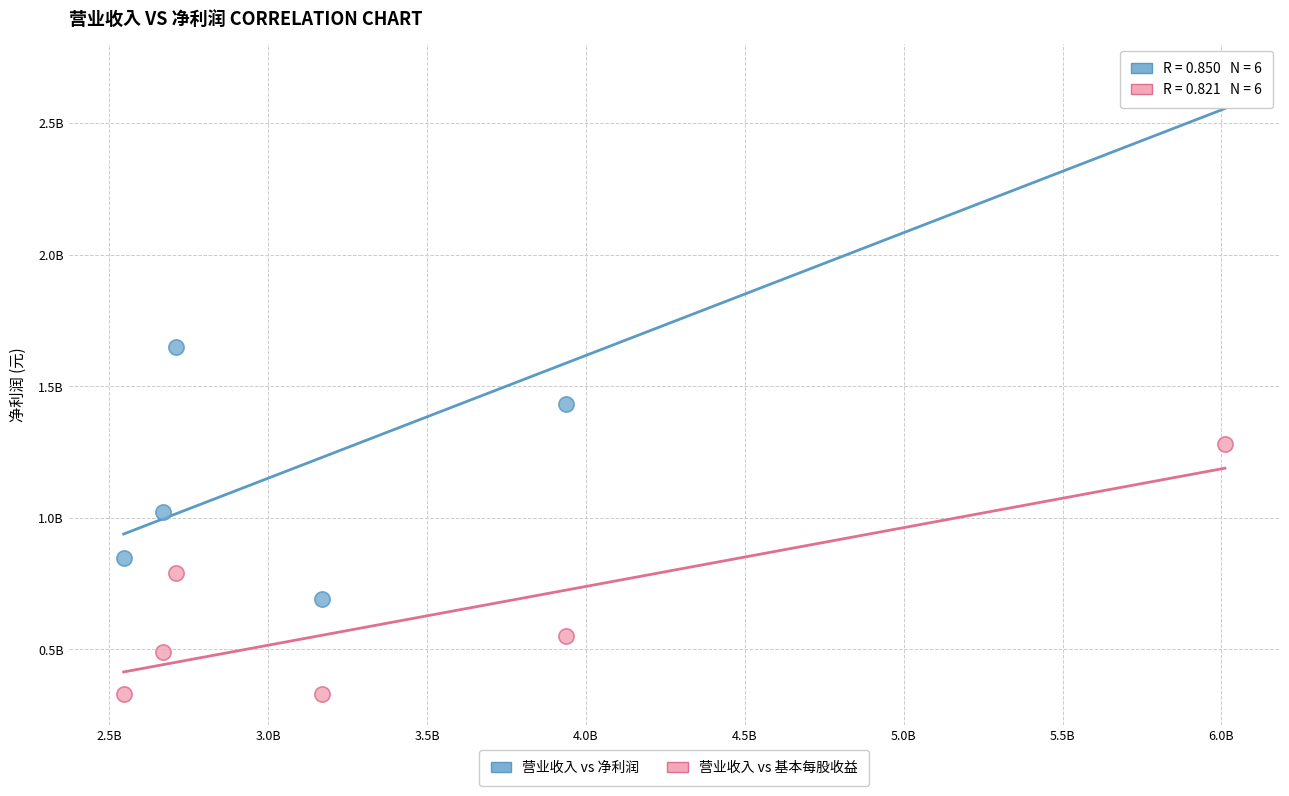

Which series reaches the maximum Y coordinate?

营业收入 vs 净利润